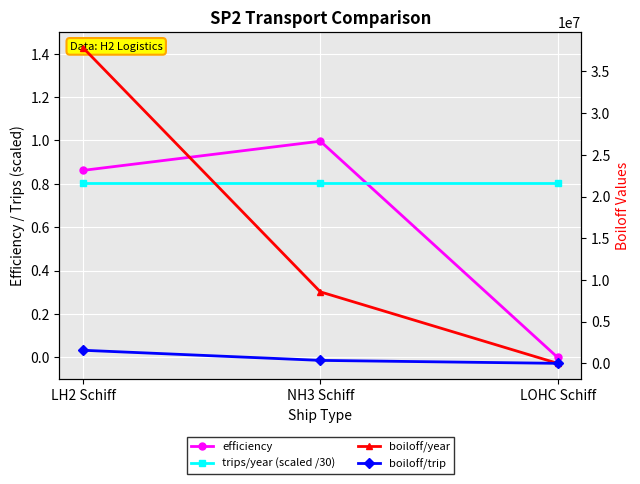

What is the sum of the efficiency values at NH3 Schiff and LOHC Schiff?

1.0